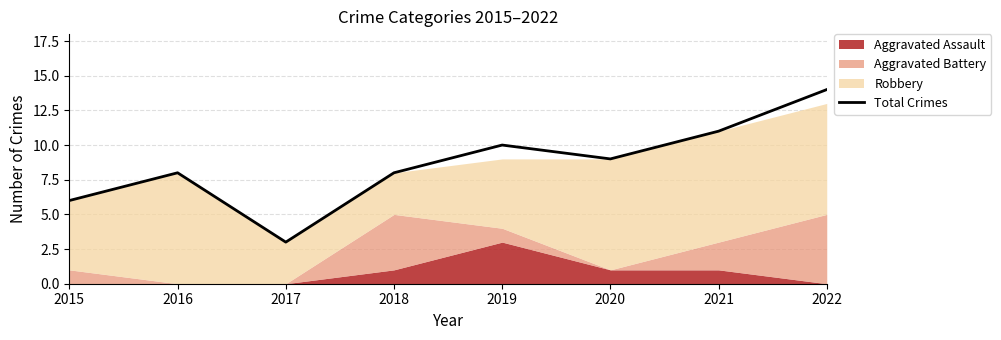

How many lines are shown in the chart?

1